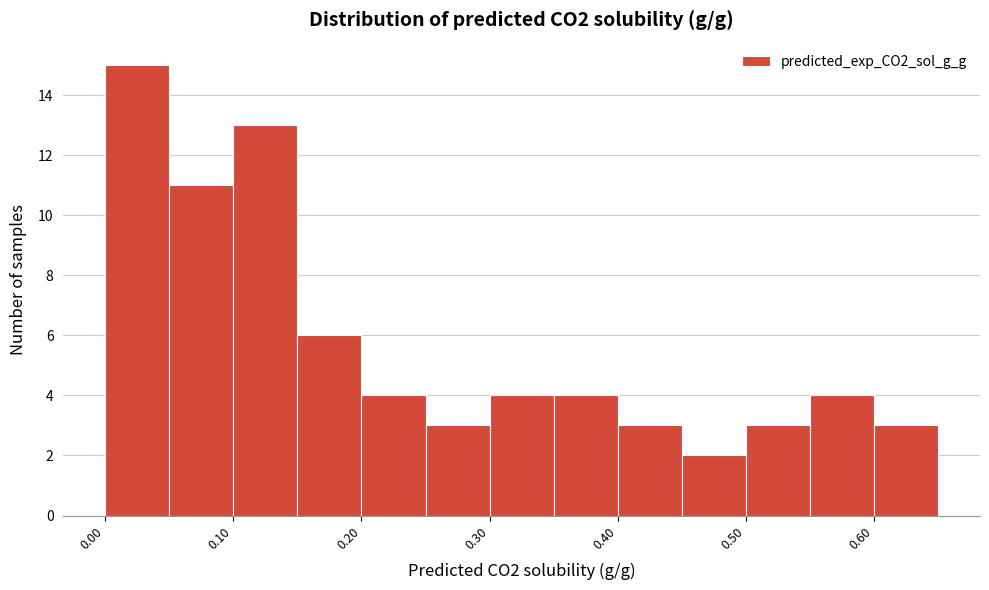

Over which range of the x-axis is the bar tallest?

0.00 to 0.05